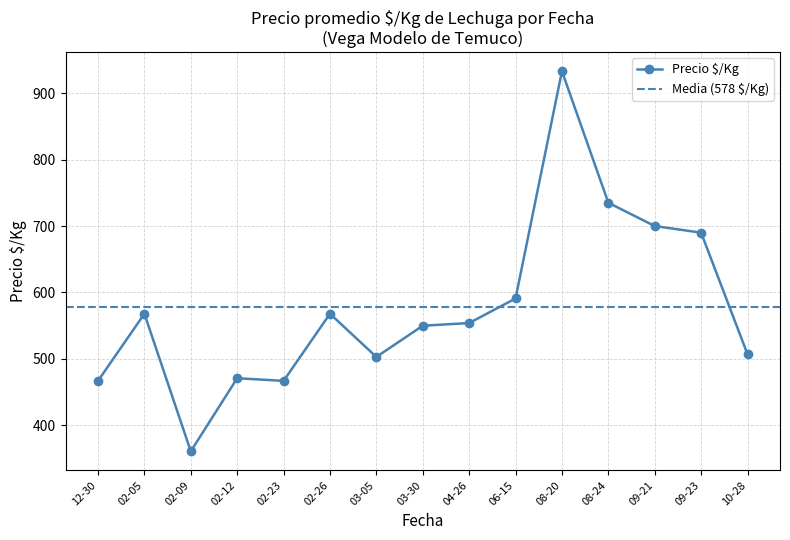

The Precio $/Kg series shows 270 at 12-30. True or false?

False